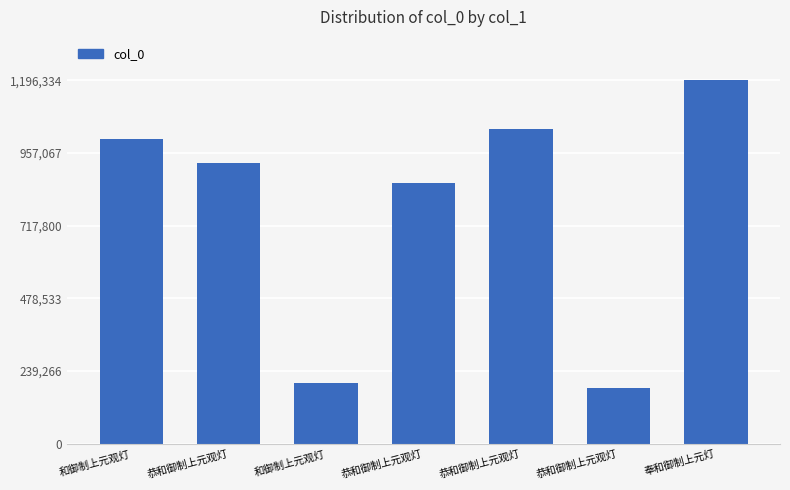

Is it true that the value at 恭和御制上元观灯 is 1843181?

False